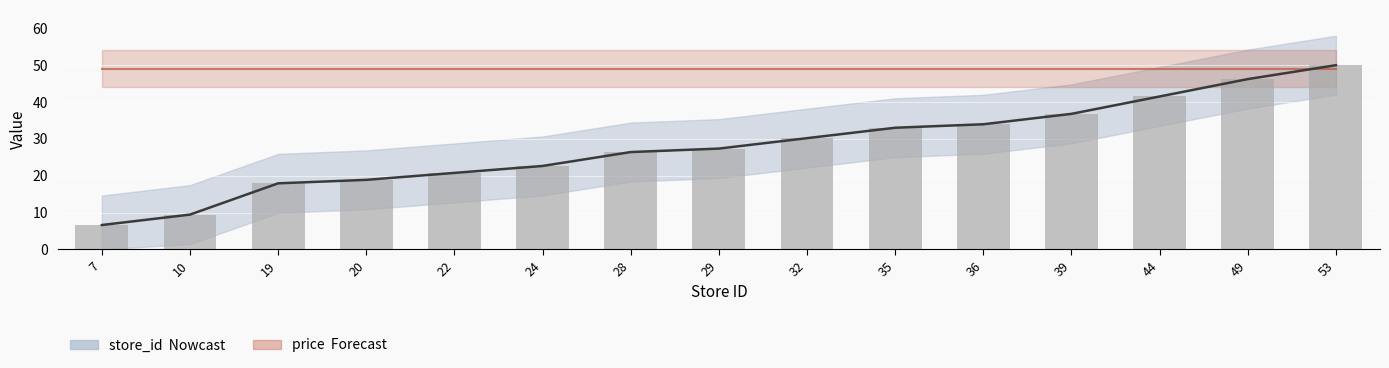

Are the bars horizontal?

No